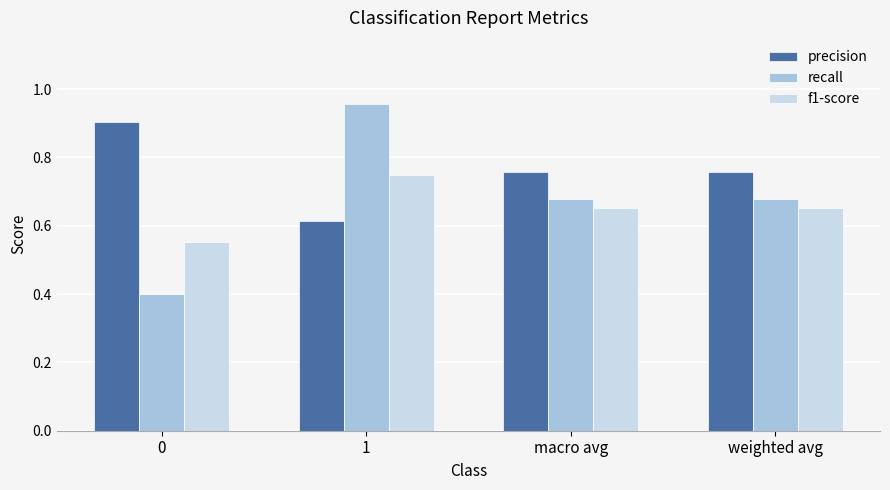

At how many categories does at least one series exceed 0?

4